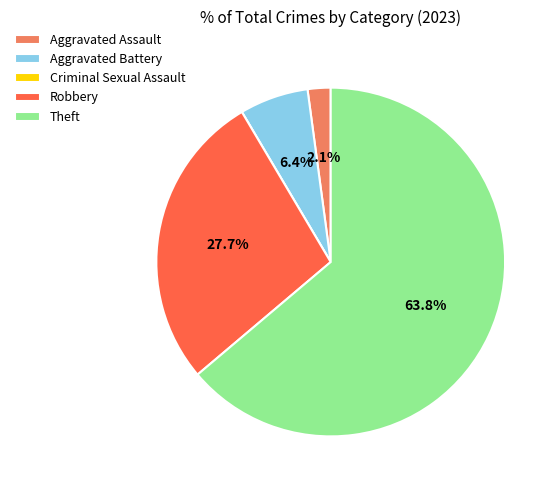

What is the total percentage of Theft and Robbery?

91.5%